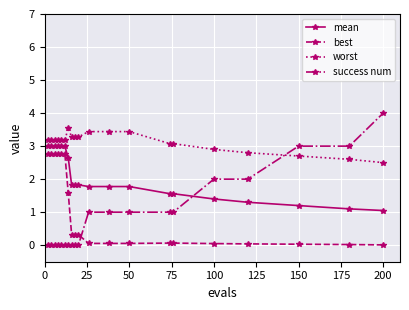

What is the greatest value displayed?

4.0